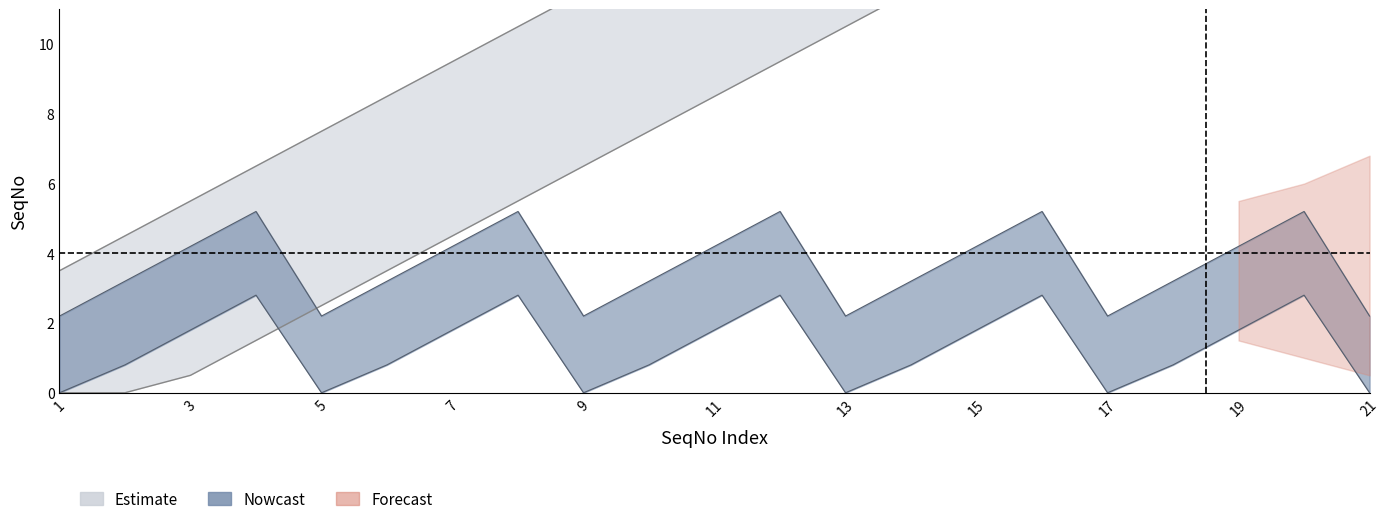

What is the value of the RX_SeqNo point at the 10th from the left?

3.2